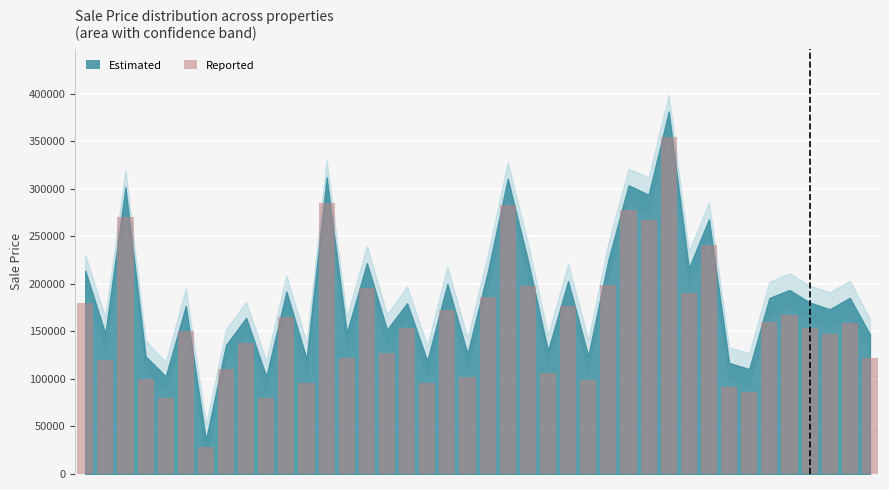

What is the value of the 33rd bar from the left?

92000